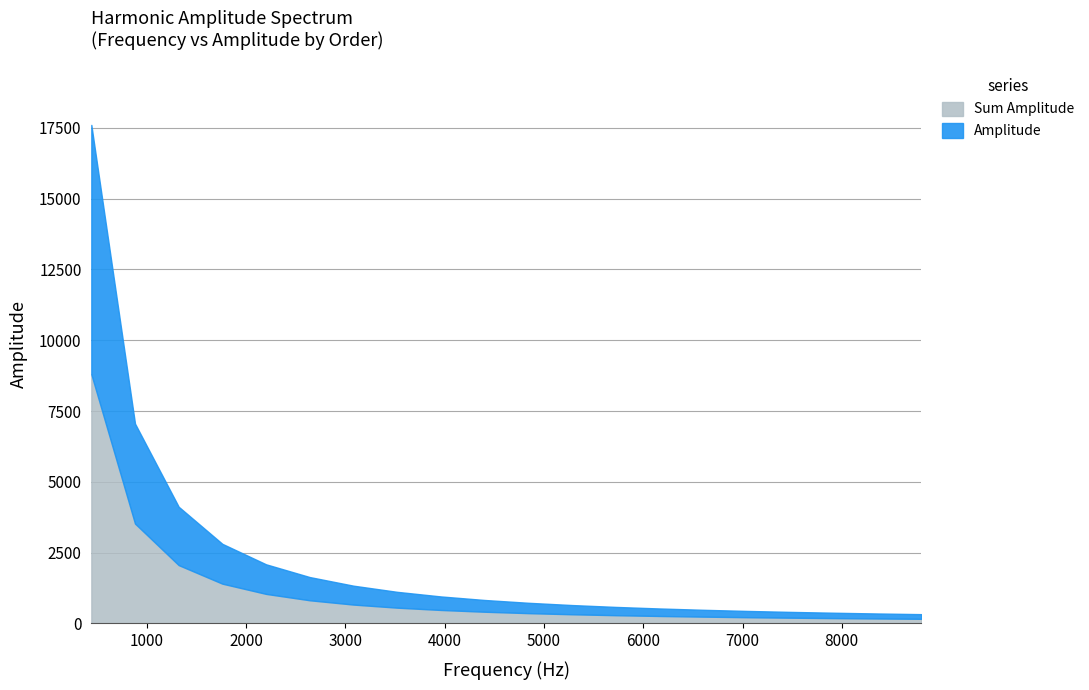

Rank the categories by Sum Amplitude value from highest to lowest.

440, 880, 1320, 1760, 2200, 2640, 3080, 3520, 3960, 4400, 4840, 5280, 5720, 6160, 6600, 7040, 7480, 7920, 8360, 8800